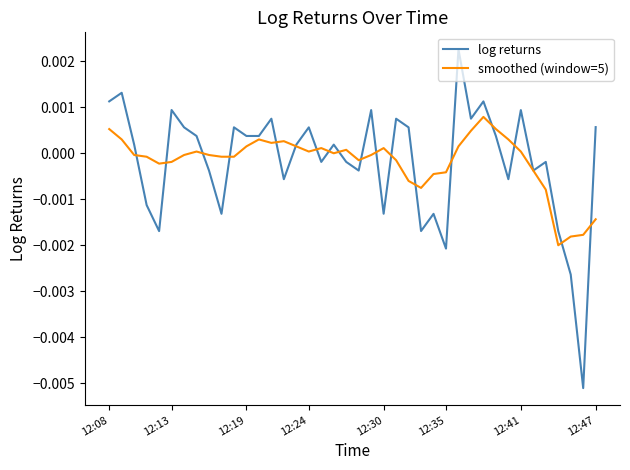

Which series has the widest spread of values?

log returns